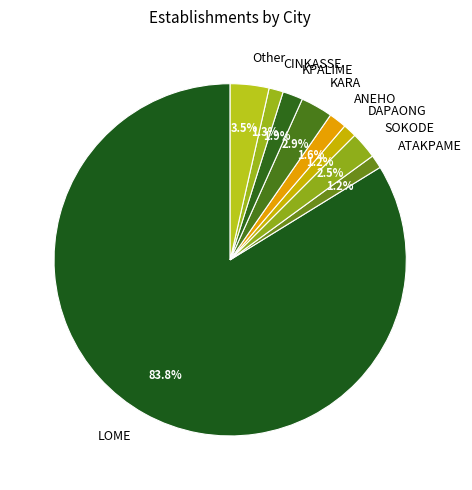

Which slice represents more than half of the pie?

LOME